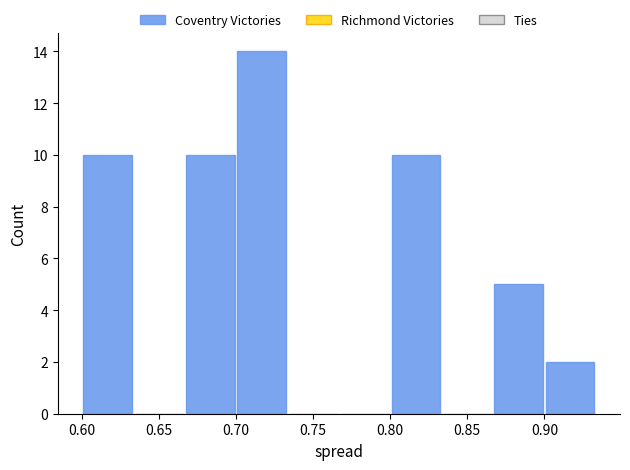

What is the height of the bar covering 0.900 to 0.935 on the x-axis? Neither the bar edges nor the heights are printed on the chart, so give them approximately, as read against the axes.

2